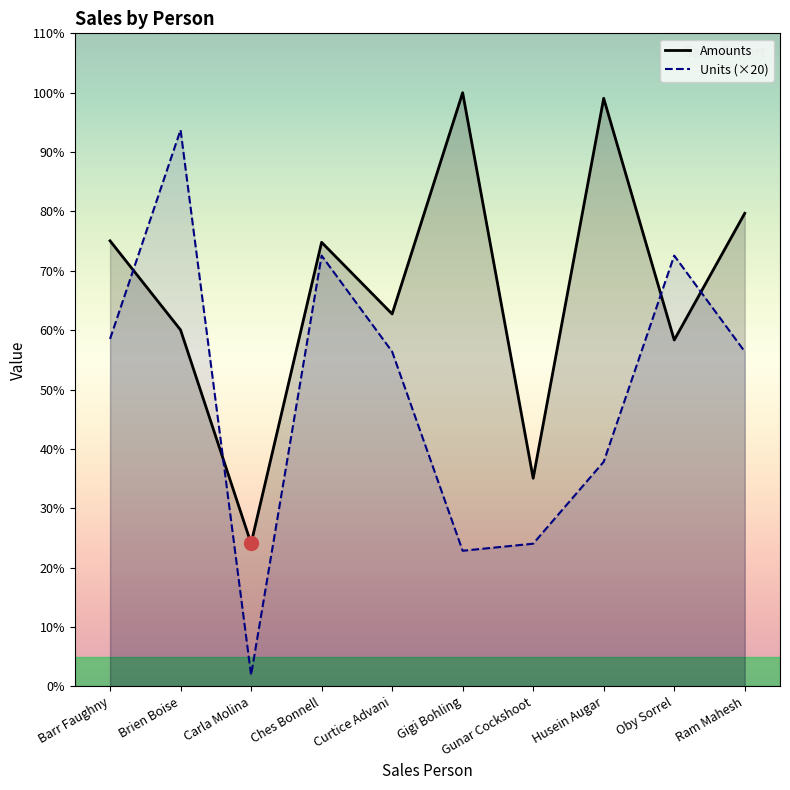

What are all the series names shown in the legend?

Amounts, Units (×20)